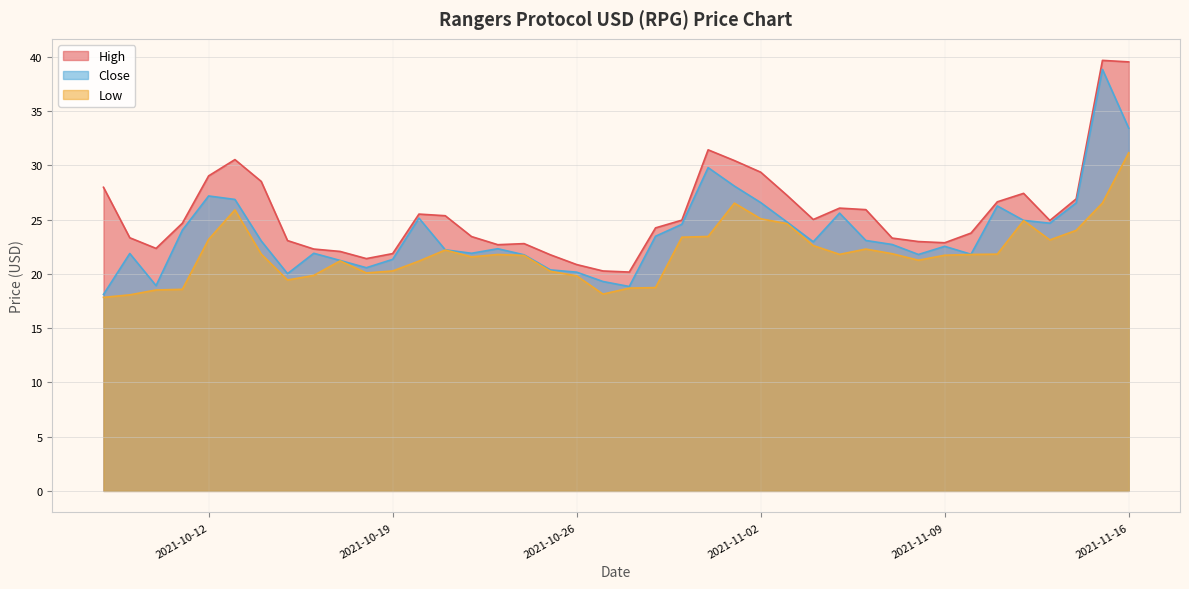

Does the chart display data point markers on the line(s)?

No